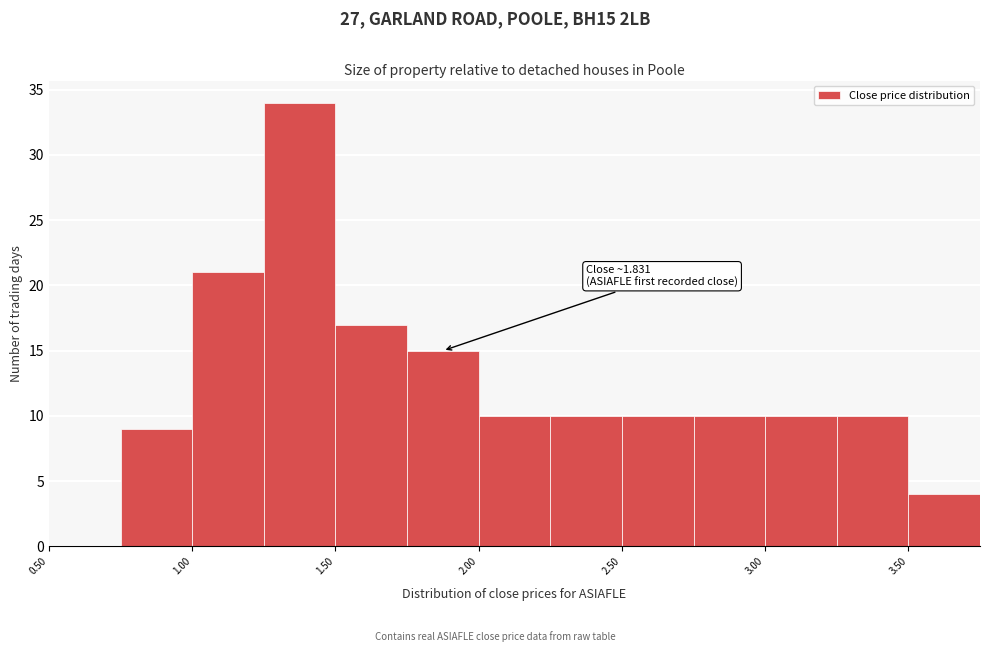

Over which range of the x-axis is the bar tallest?

1.25 to 1.50